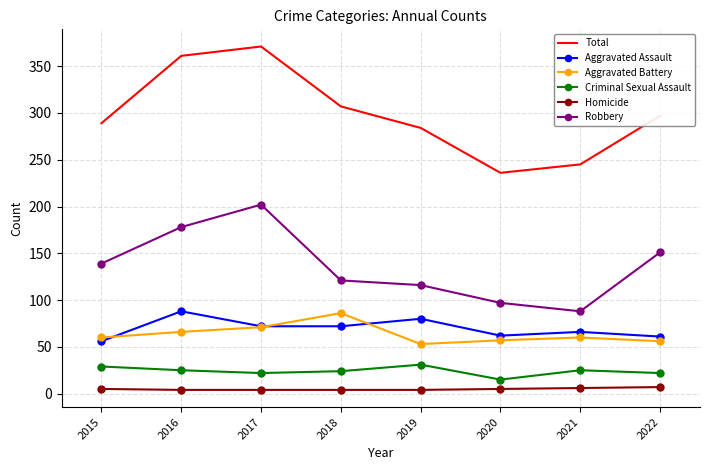

Which series has the largest range (max minus min)?

Total